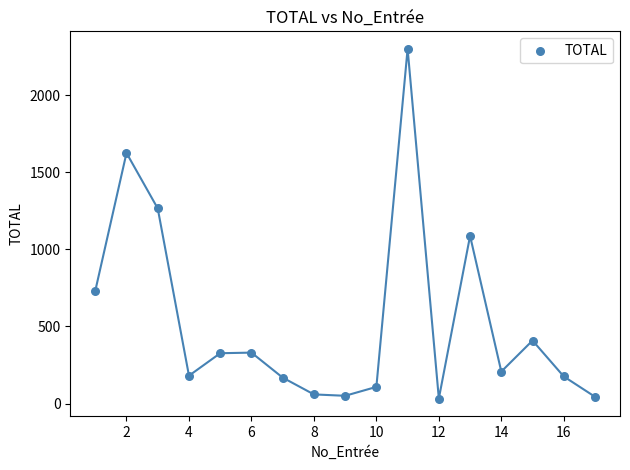

What is the range of Y values (max minus min)?

2267.5